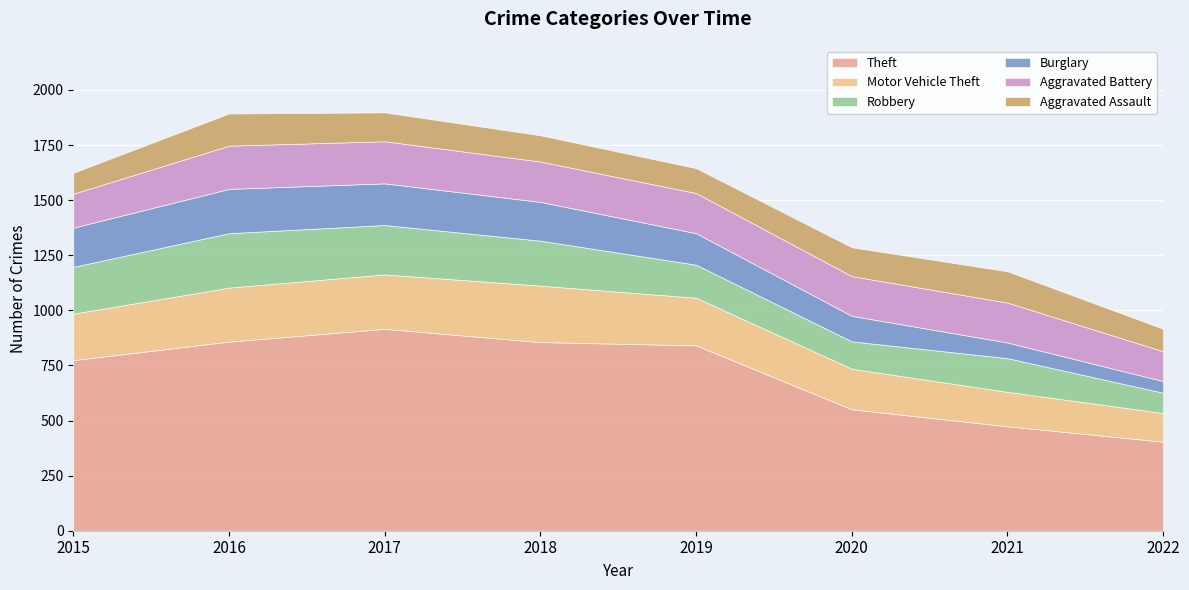

What value does the Motor Vehicle Theft series have at 2016?

245